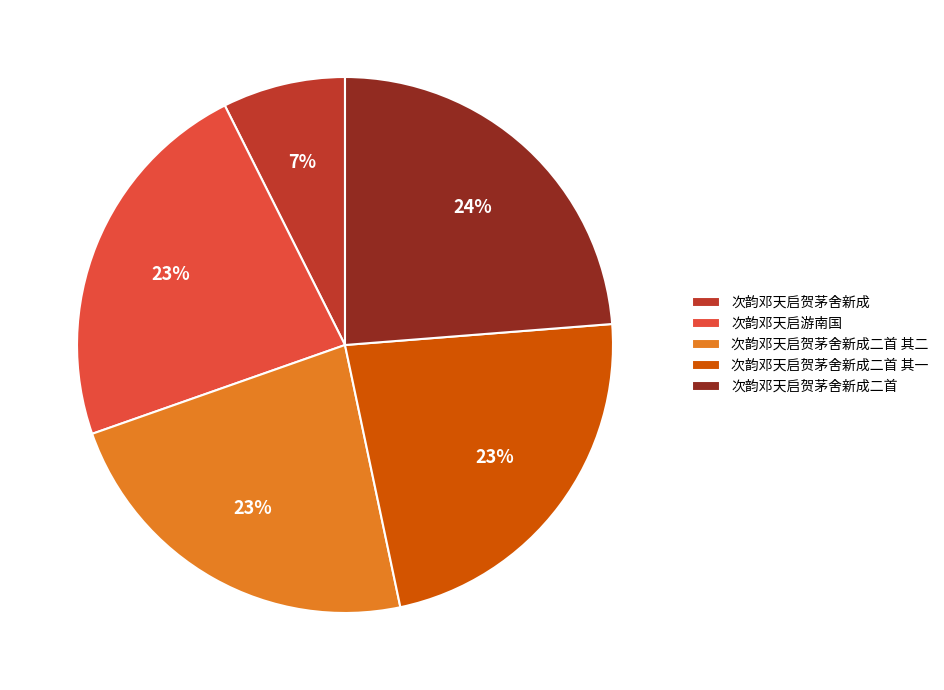

To the nearest percent, what is the difference between the 次韵邓天启贺茅舍新成 and 次韵邓天启贺茅舍新成二首 其一 slice percentages?

16%